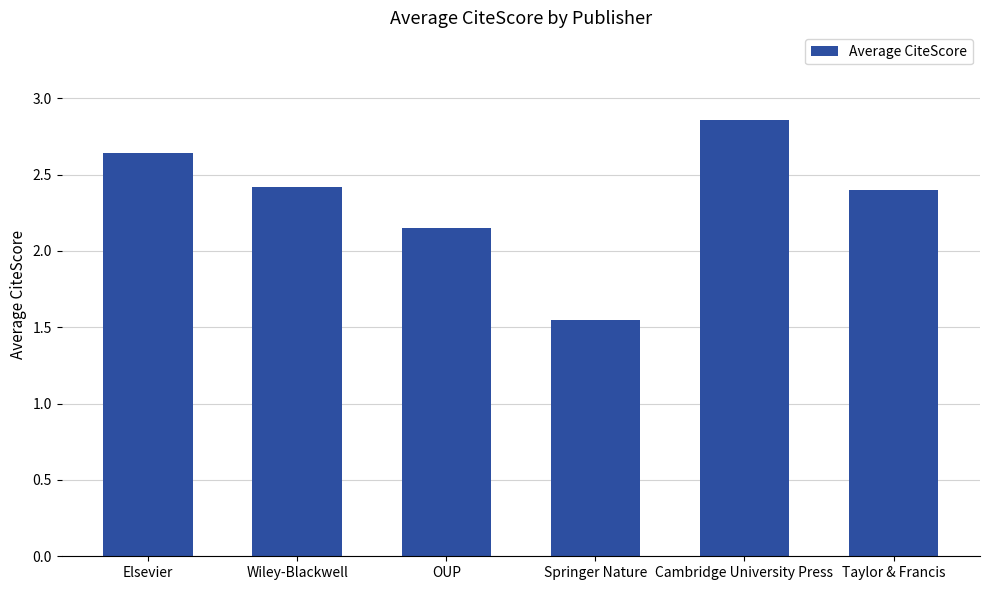

What is the difference between the second highest and minimum values?

1.1